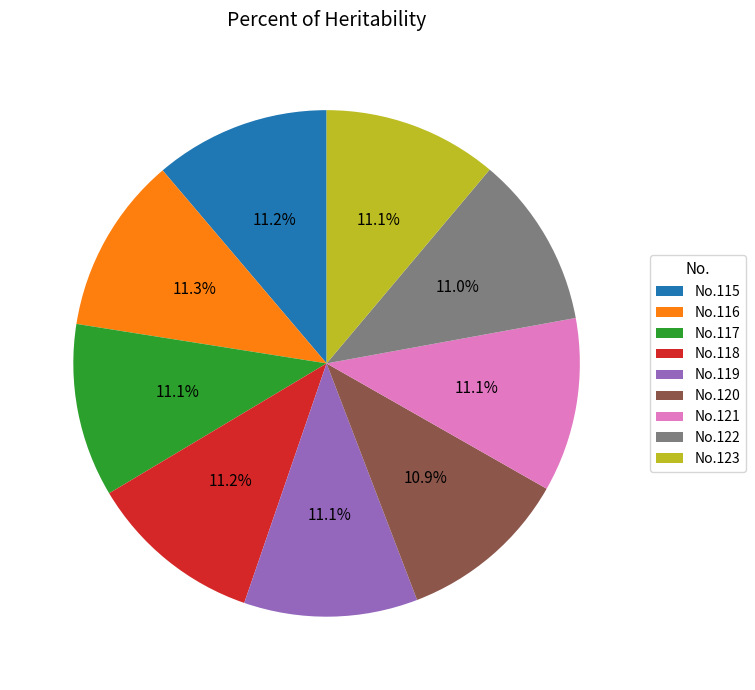

Count the number of slices in the pie.

9